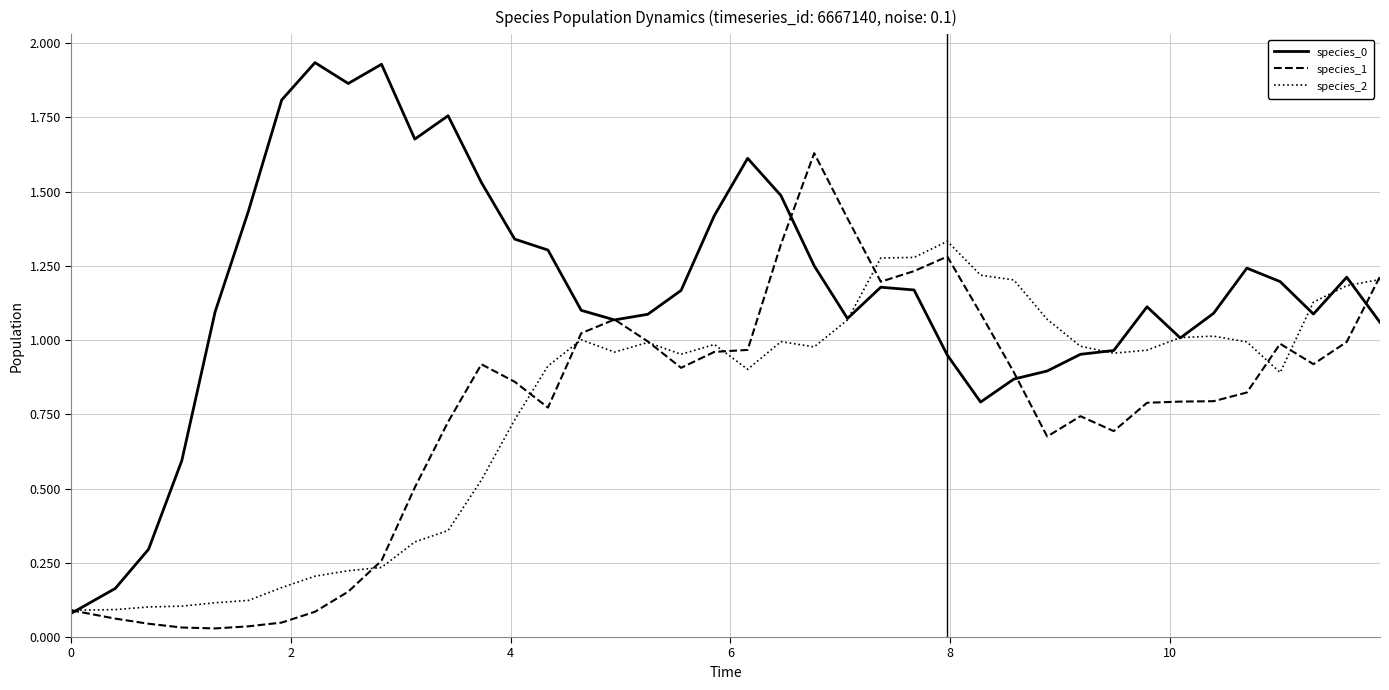

Does the chart display data point markers on the line(s)?

No